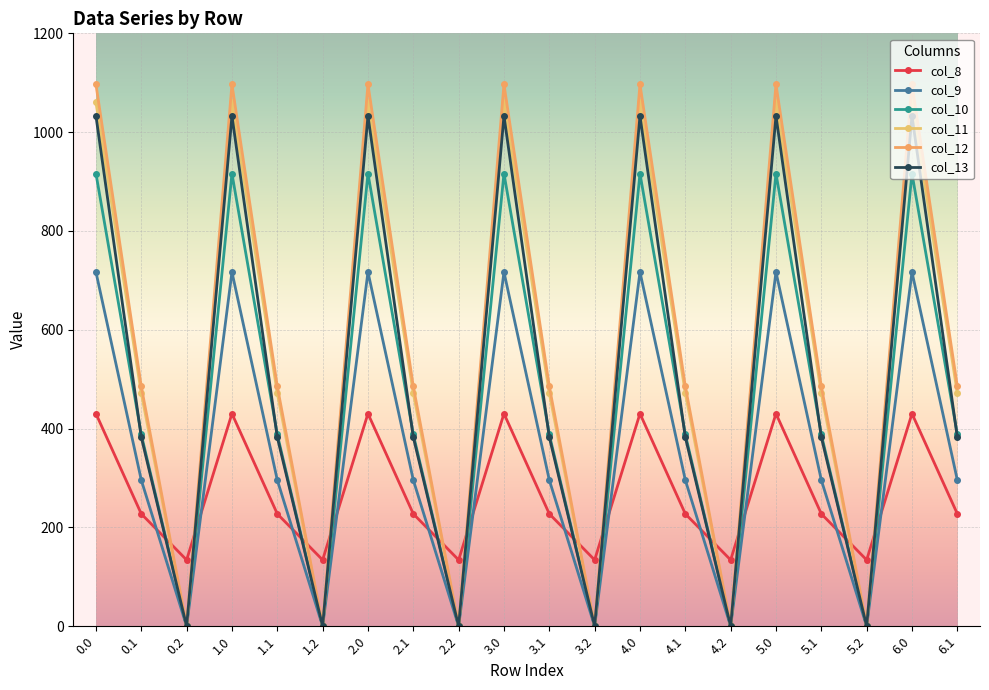

At 4.1, list the series in order from smallest to largest.

col_8, col_9, col_13, col_10, col_11, col_12